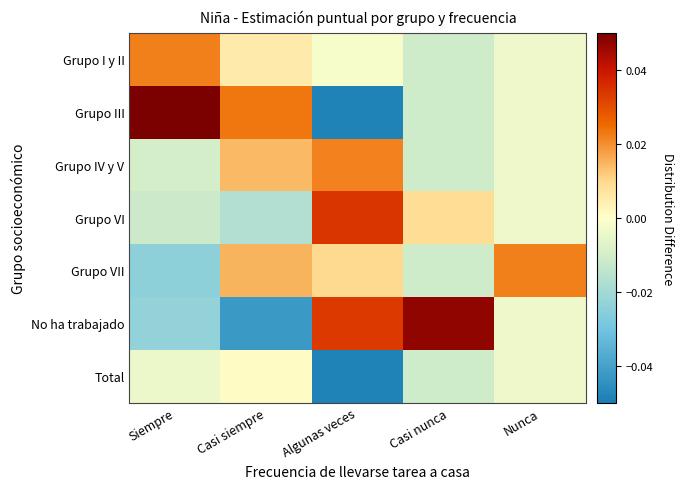

Reading right to left, extract all data points from this chart.

Grupo I y II: Nunca=-0.0	Casi nunca=-0.0	Algunas veces=-0.0	Casi siempre=0.0	Siempre=0.0
Grupo III: Nunca=-0.0	Casi nunca=-0.0	Algunas veces=-0.0	Casi siempre=0.0	Siempre=0.1
Grupo IV y V: Nunca=-0.0	Casi nunca=-0.0	Algunas veces=0.0	Casi siempre=0.0	Siempre=-0.0
Grupo VI: Nunca=-0.0	Casi nunca=0.0	Algunas veces=0.0	Casi siempre=-0.0	Siempre=-0.0
Grupo VII: Nunca=0.0	Casi nunca=-0.0	Algunas veces=0.0	Casi siempre=0.0	Siempre=-0.0
No ha trabajado: Nunca=-0.0	Casi nunca=0.0	Algunas veces=0.0	Casi siempre=-0.0	Siempre=-0.0
Total: Nunca=-0.0	Casi nunca=-0.0	Algunas veces=-0.0	Casi siempre=0.0	Siempre=-0.0